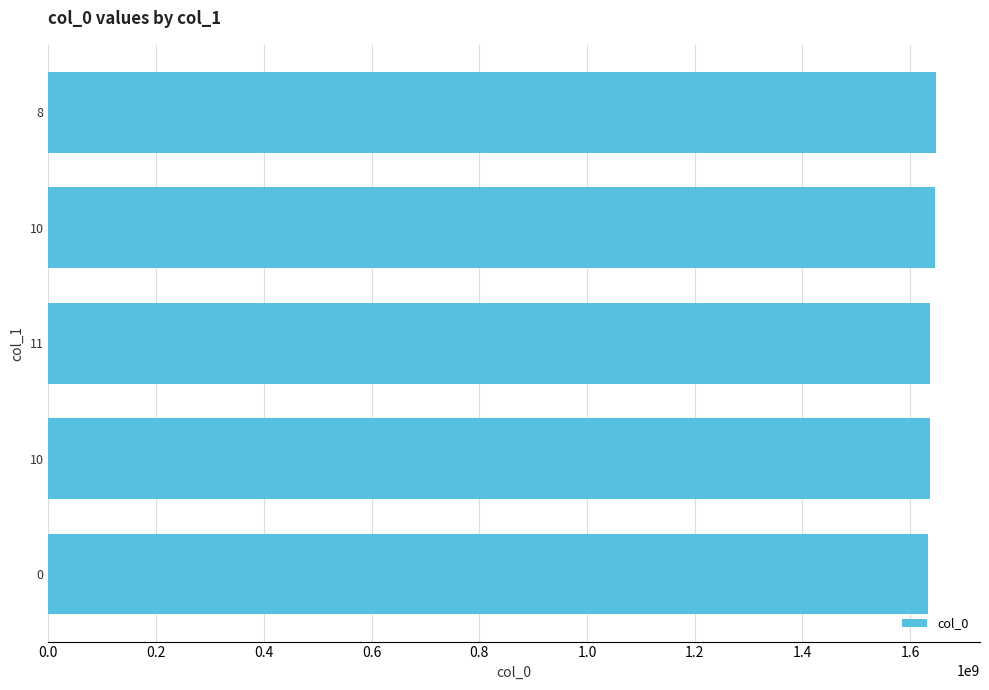

How many categories are shown in the chart?

5